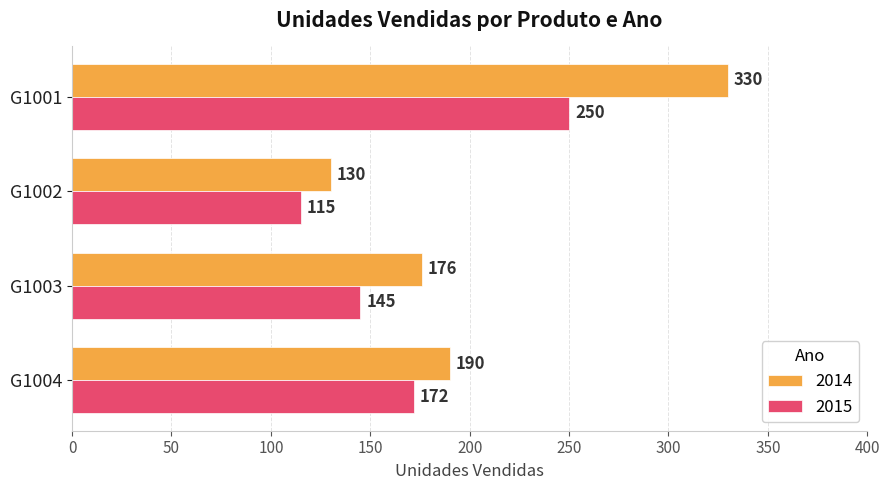

Rank the categories by 2014 value from highest to lowest.

G1001, G1004, G1003, G1002